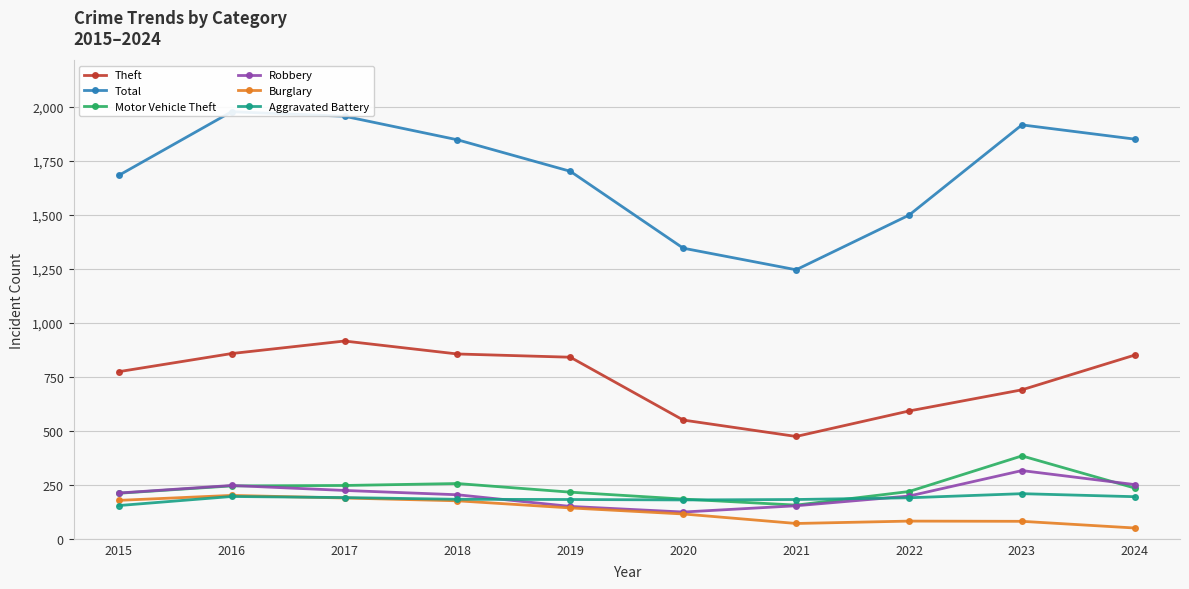

Which series has the widest spread of values?

Total